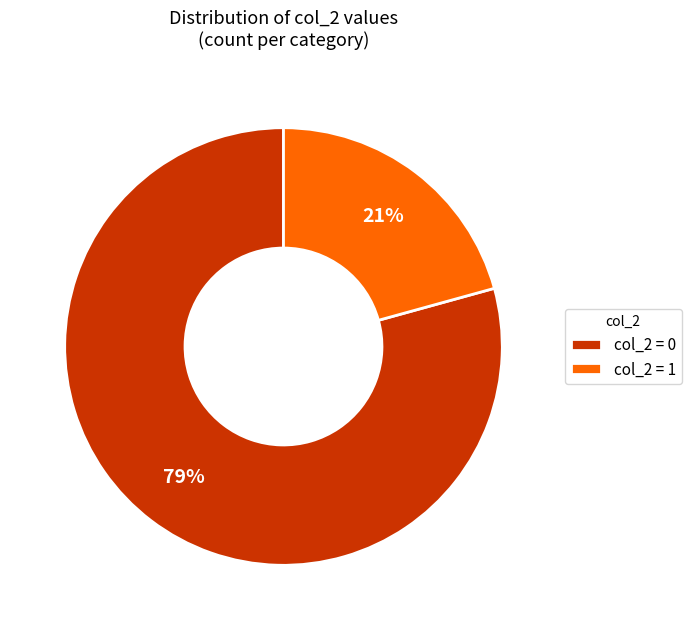

Is there a majority slice in this chart?

Yes